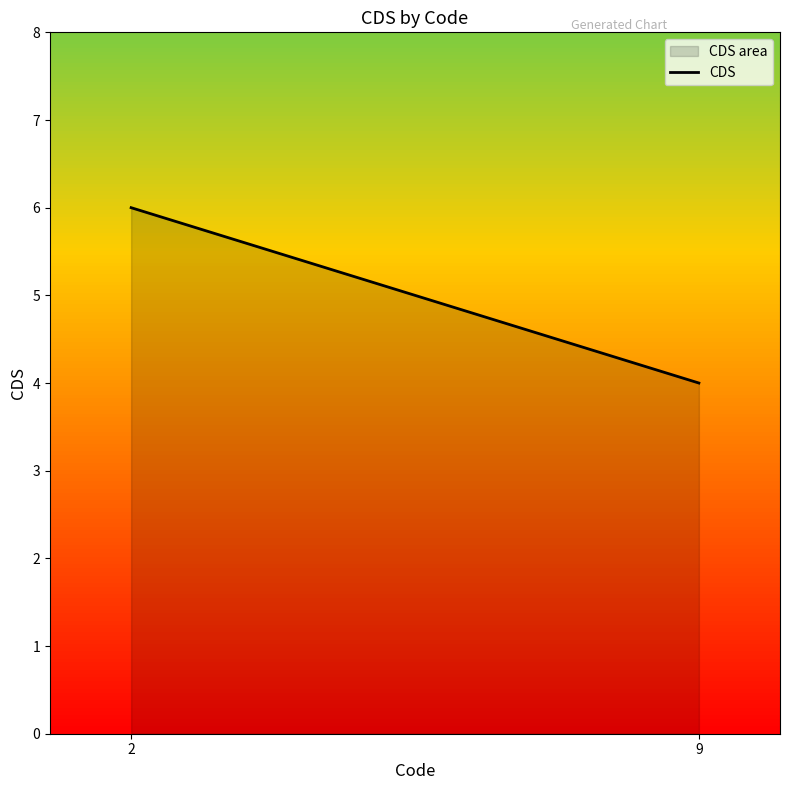

What is the difference between the maximum and minimum values?

2